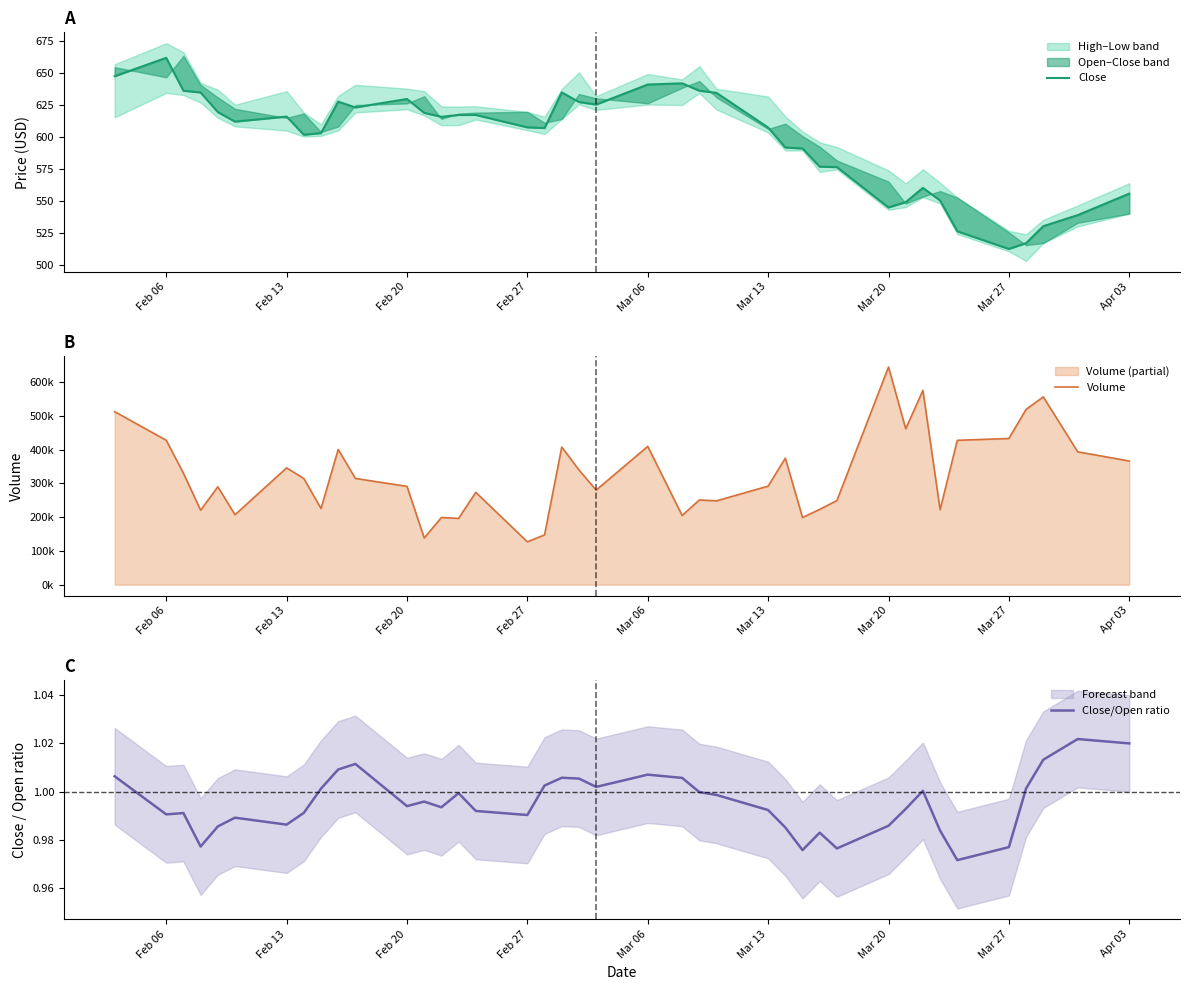

How many data points in Volume are above 314767?

19